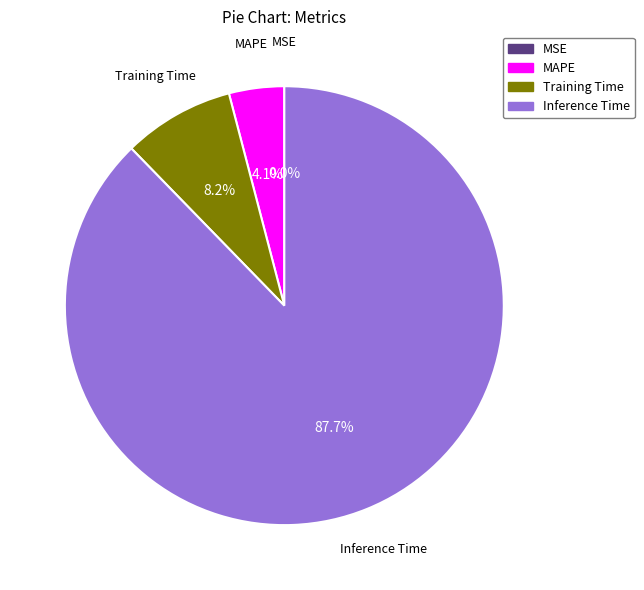

The MSE slice represents 0% of the pie. True or false?

True